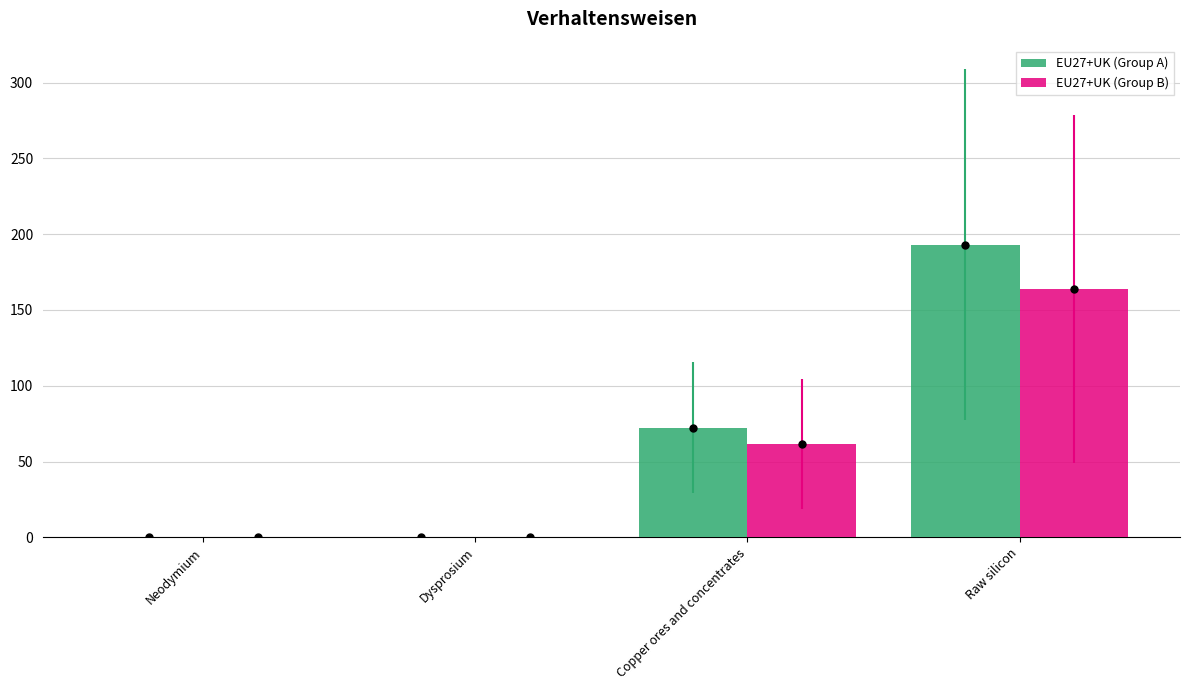

The EU27+UK (Group A) series shows 110.6 at Copper ores and concentrates. True or false?

False